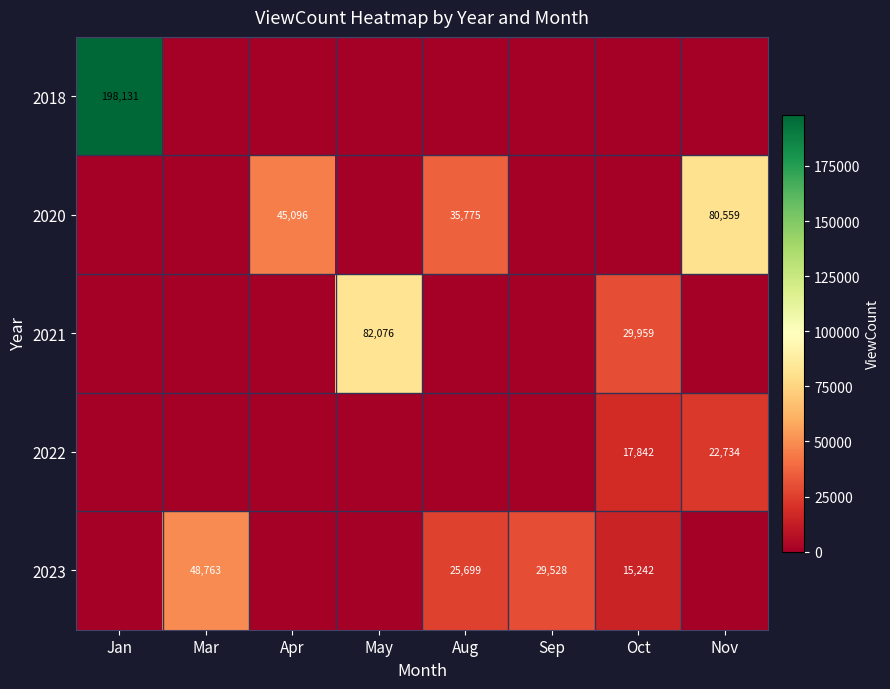

The value of 2018 at Jan is 198131. True or false?

True